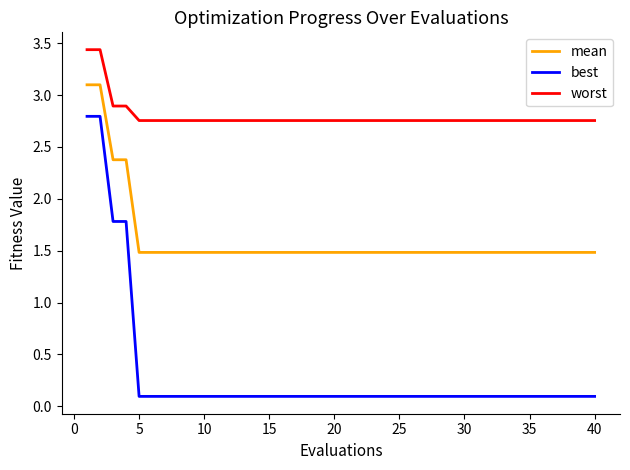

What is the lowest value of the mean series?

1.5